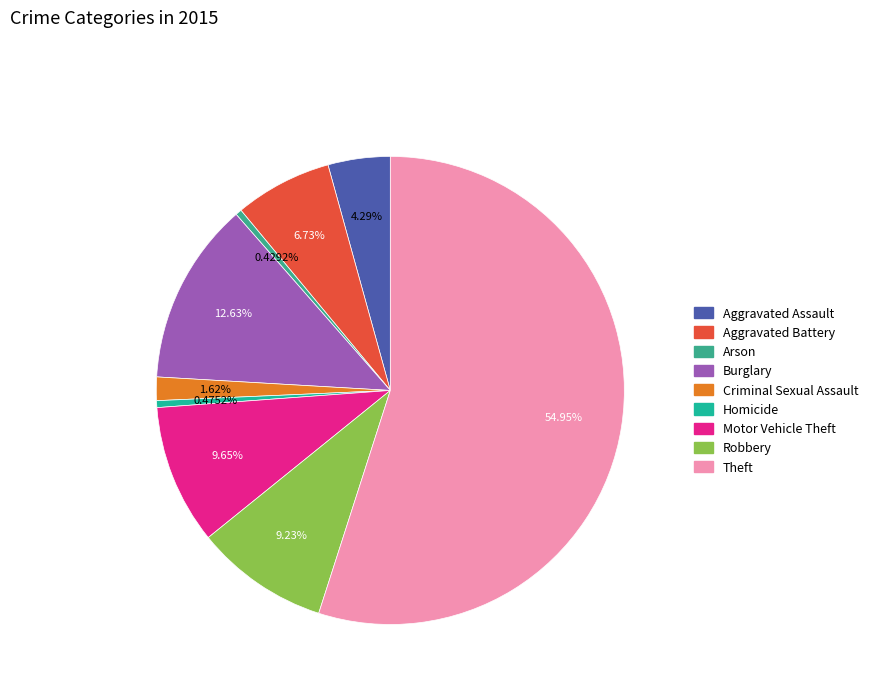

How many segments does this pie chart have?

9